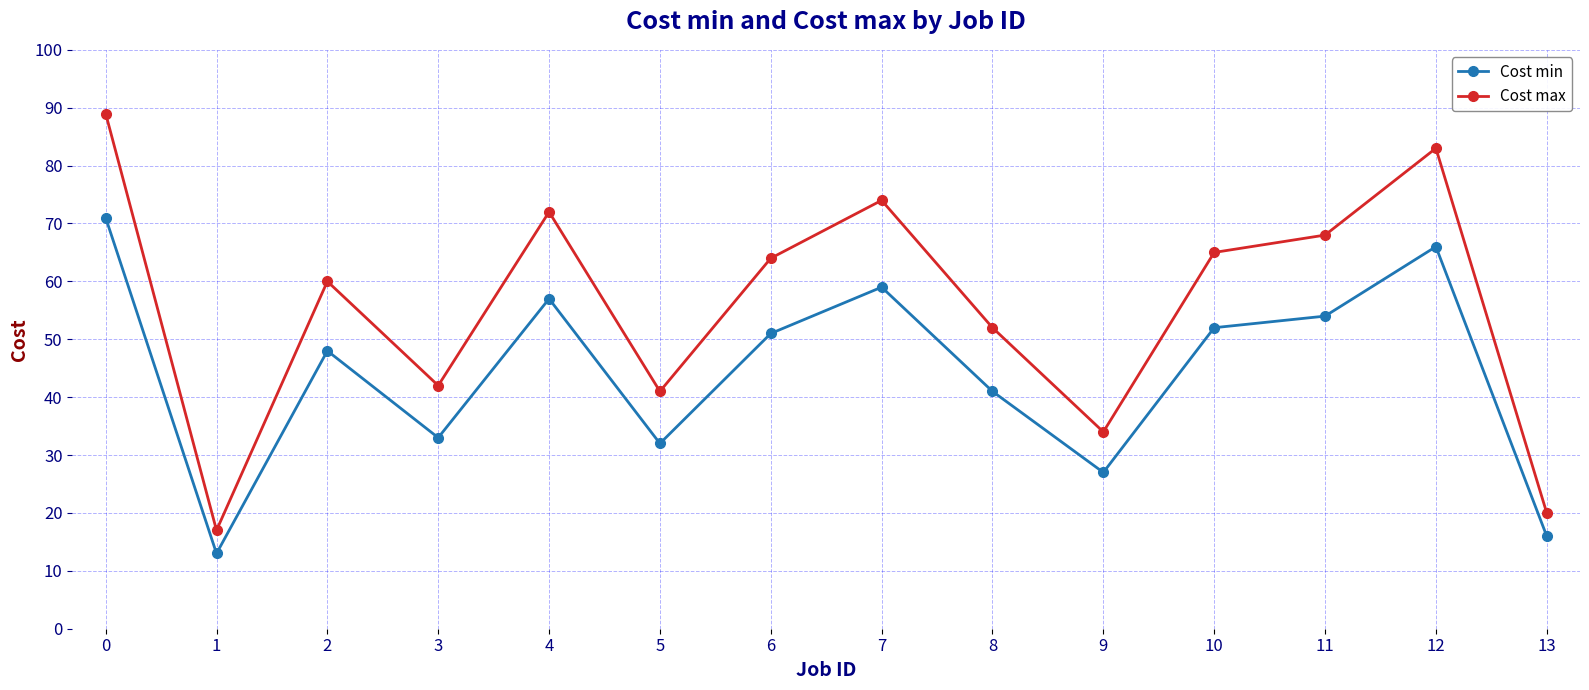

What is the value of the Cost min point at the 14th from the left?

16